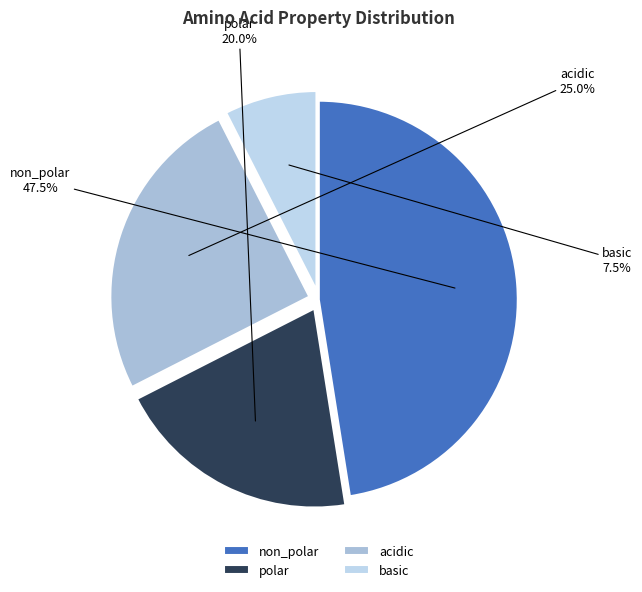

How many slices are in this pie chart?

4